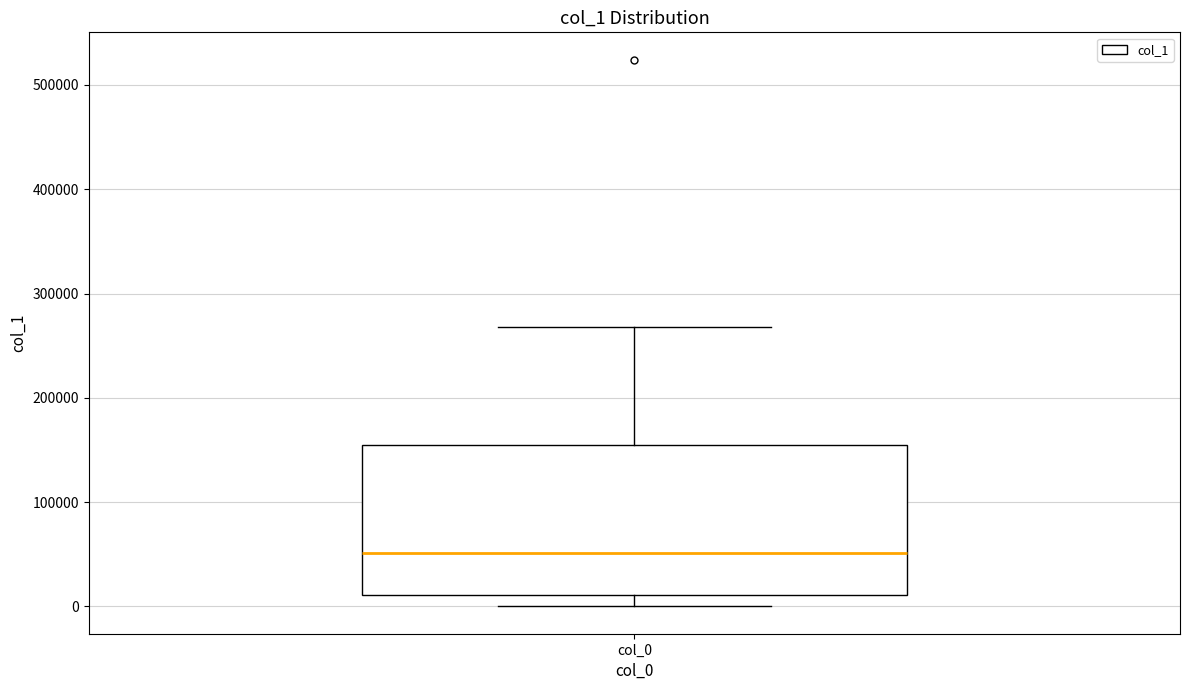

Transcribe this box plot: give where the median line is, the range the box spans, and where the two whiskers end, as read against the y-axis. The values are not printed on the chart, so give them approximately, as read against the axis.

median 50000, box 10000 to 150000, whiskers 0 to 270000